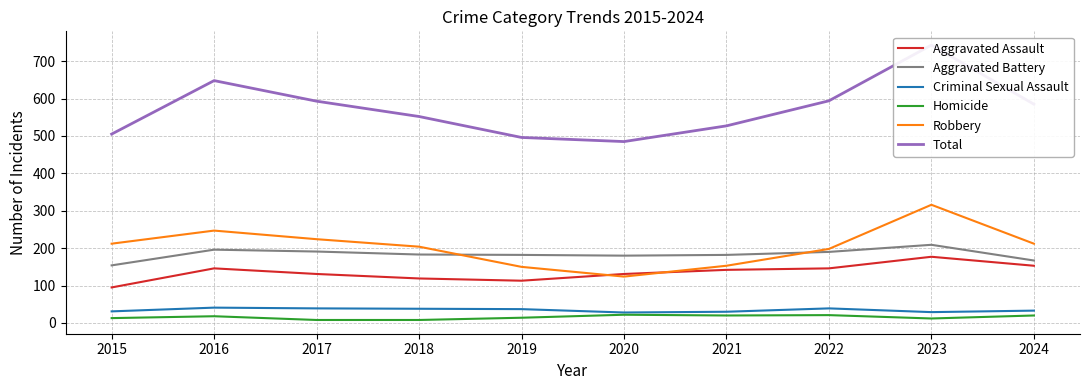

At which category does the chart reach its minimum across all series?

2017